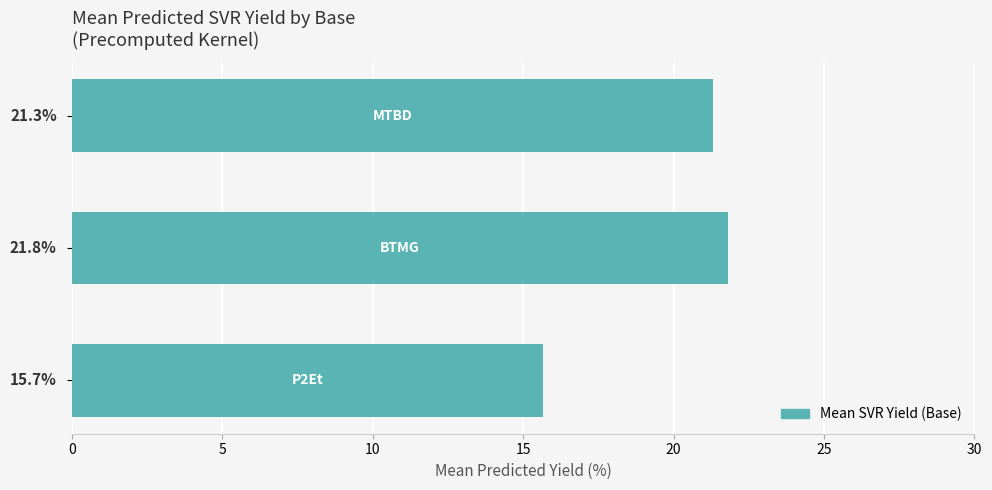

What is the difference between the maximum and minimum values?

6.1